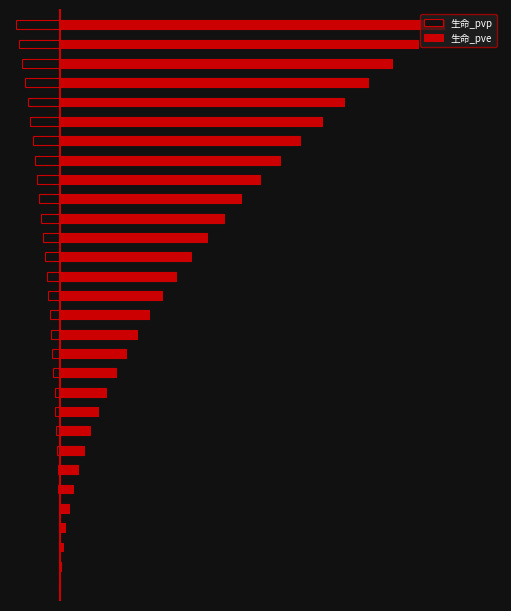

At how many categories does at least one series exceed 224470?

12